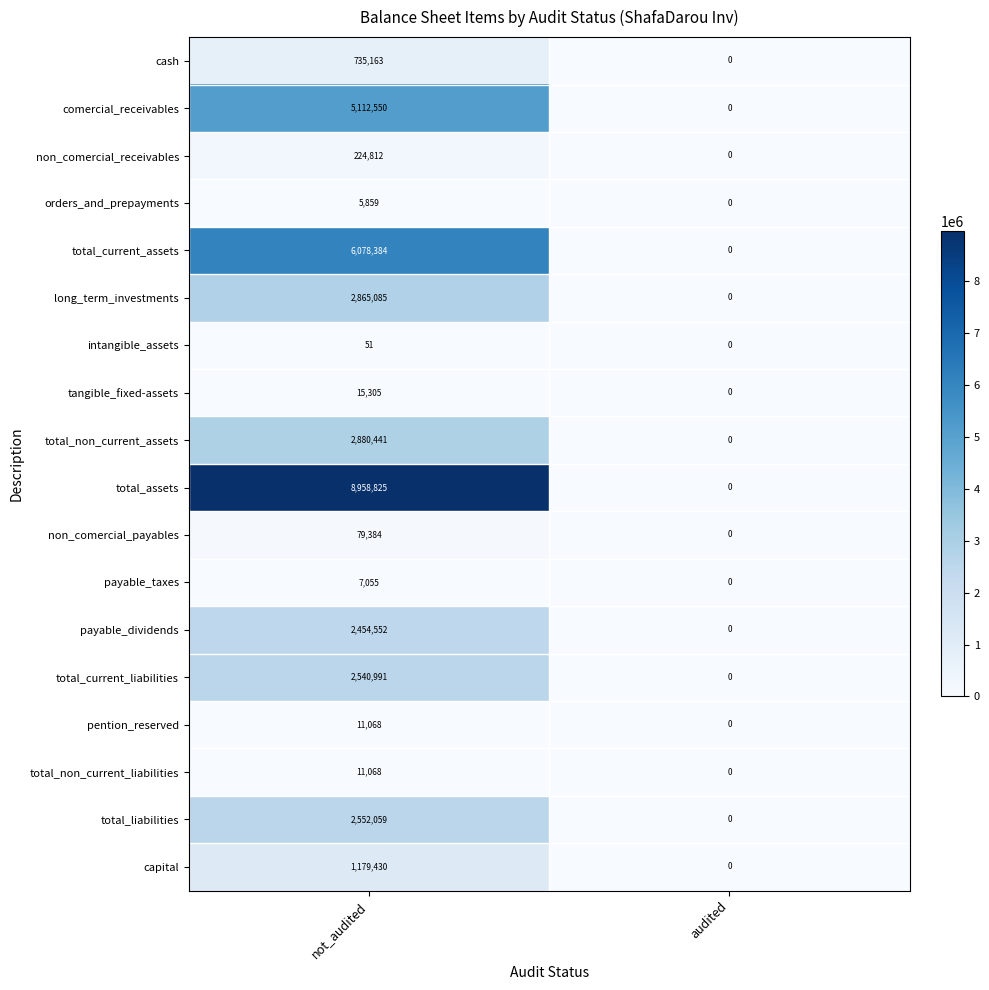

The value of pention_reserved at audited is -3656. True or false?

False